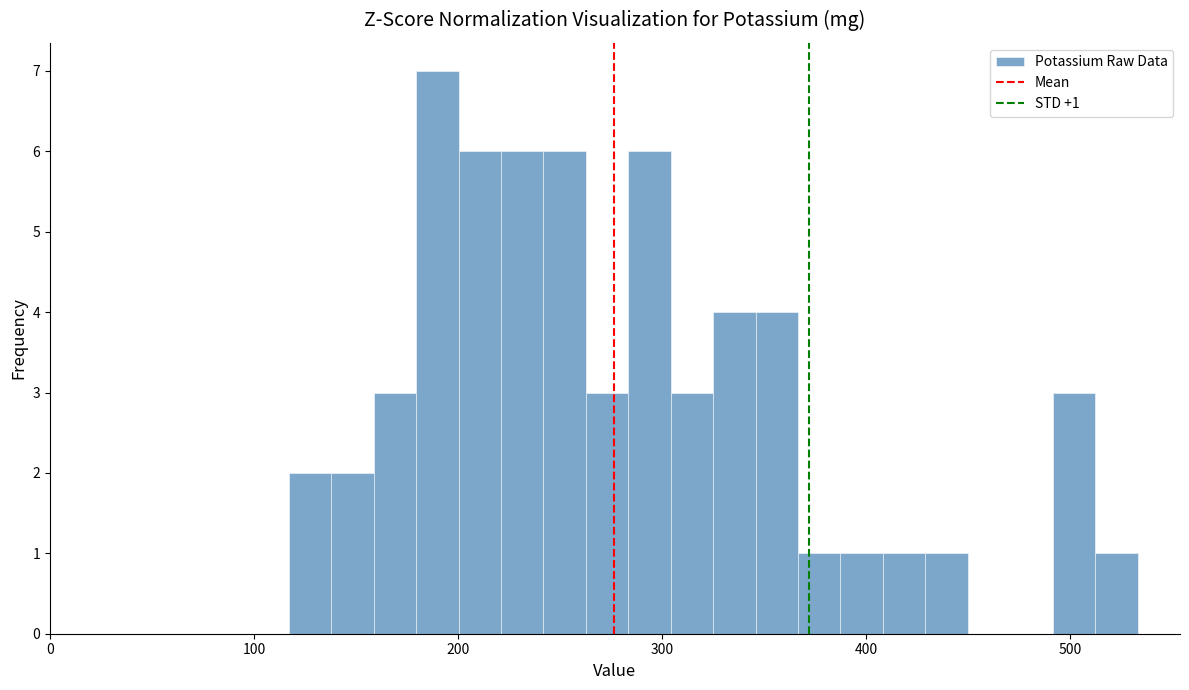

Around what value on the x-axis is the tallest bar? Give the approximate position of its centre, as read against the axis.

190